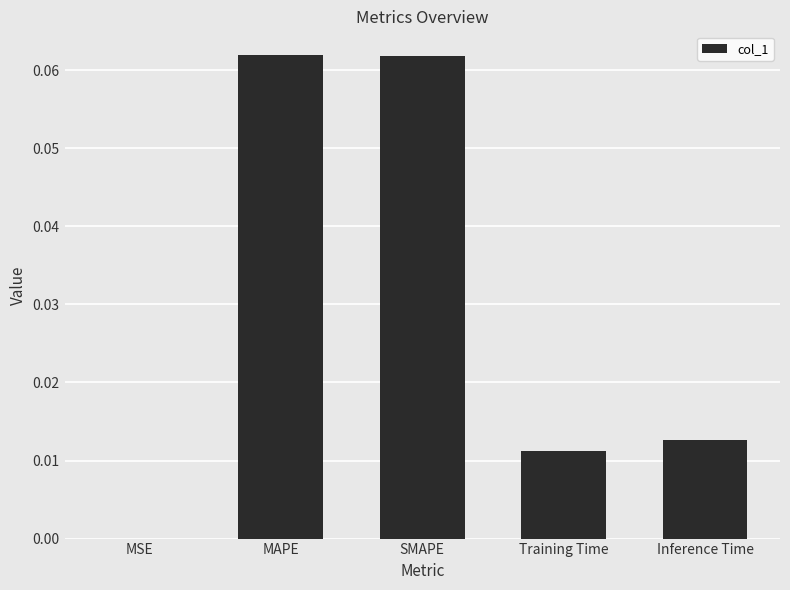

Between MSE and Inference Time, which is larger?

Inference Time